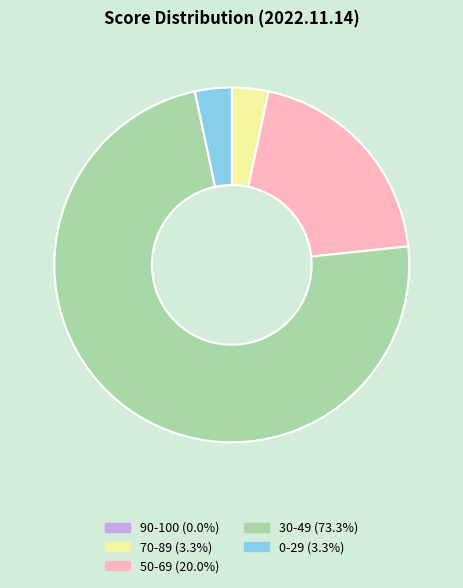

Approximately how many times larger is the value at 50-69 (20.0%) compared to 0-29 (3.3%)?

6.0